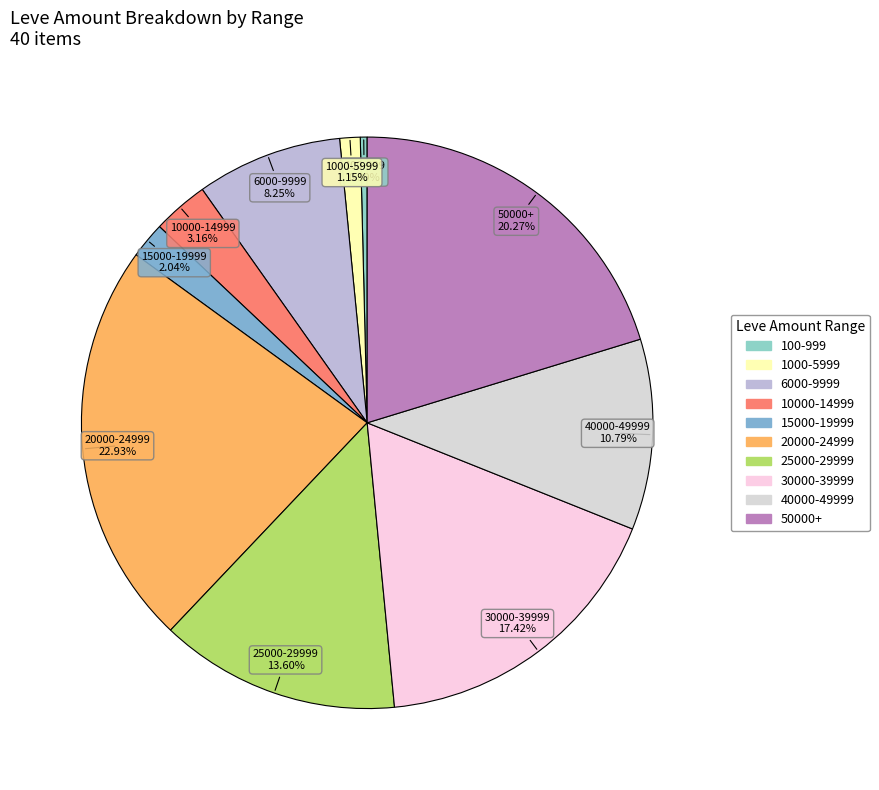

How many slices are in this pie chart?

10